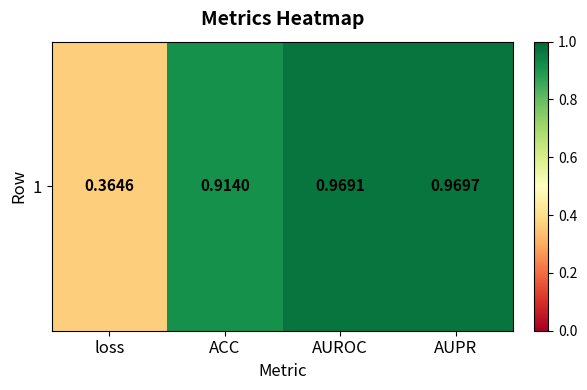

How many series are shown in this chart?

1